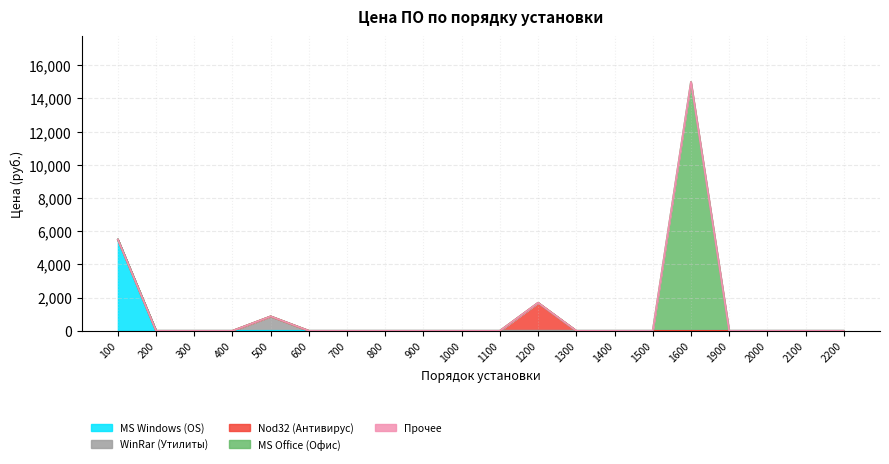

At which category is the sum across all series the highest?

1600